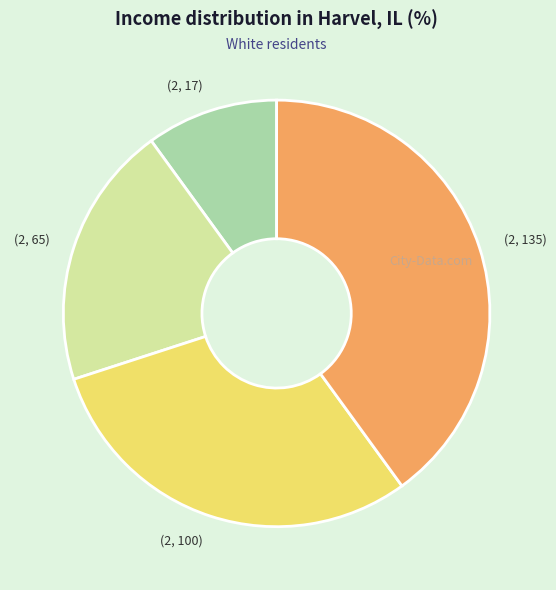

The (2, 65) slice represents 20% of the pie. True or false?

True